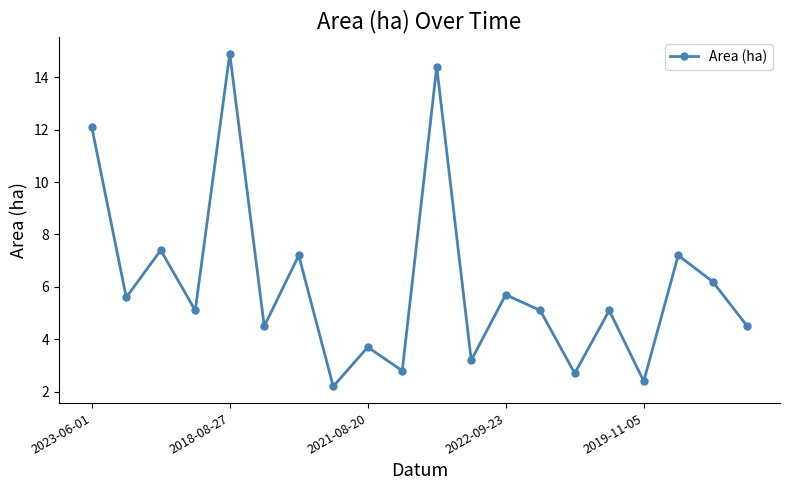

How many interior local peaks (higher than both neighbors) does the data have?

8